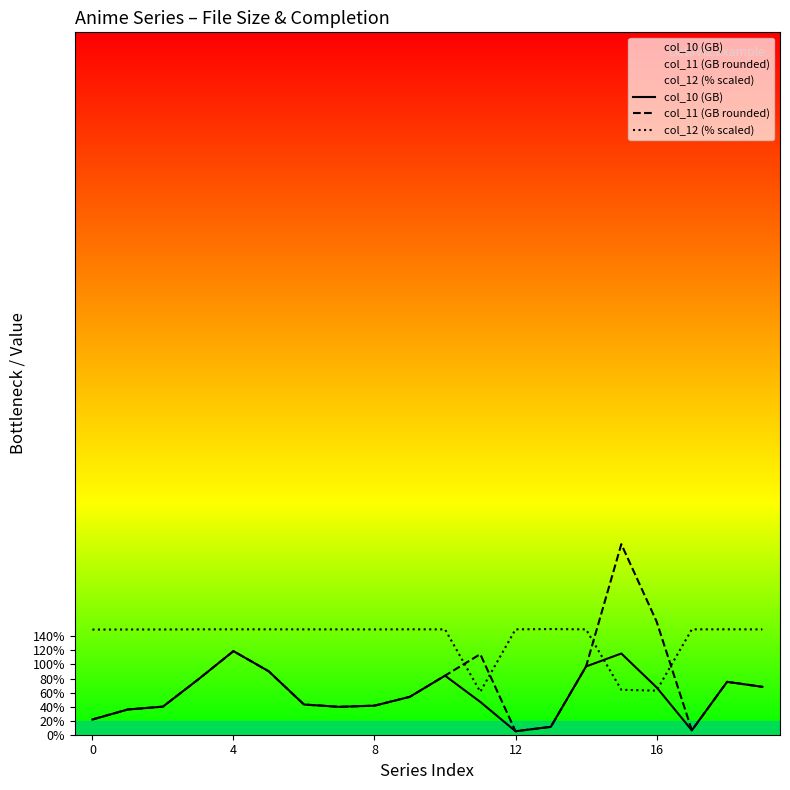

What is the greatest value displayed?

27.1